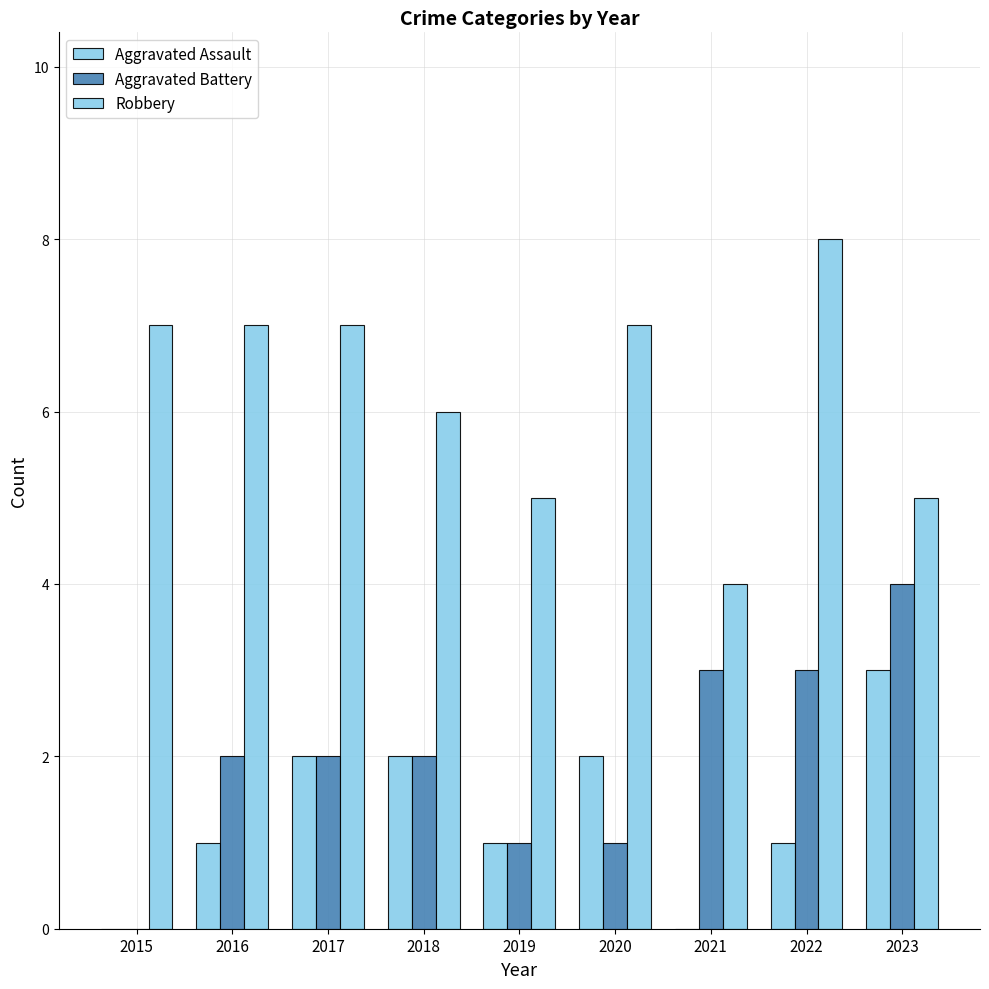

Is the value of Robbery at 2017 greater than the value of Aggravated Assault at 2019?

Yes